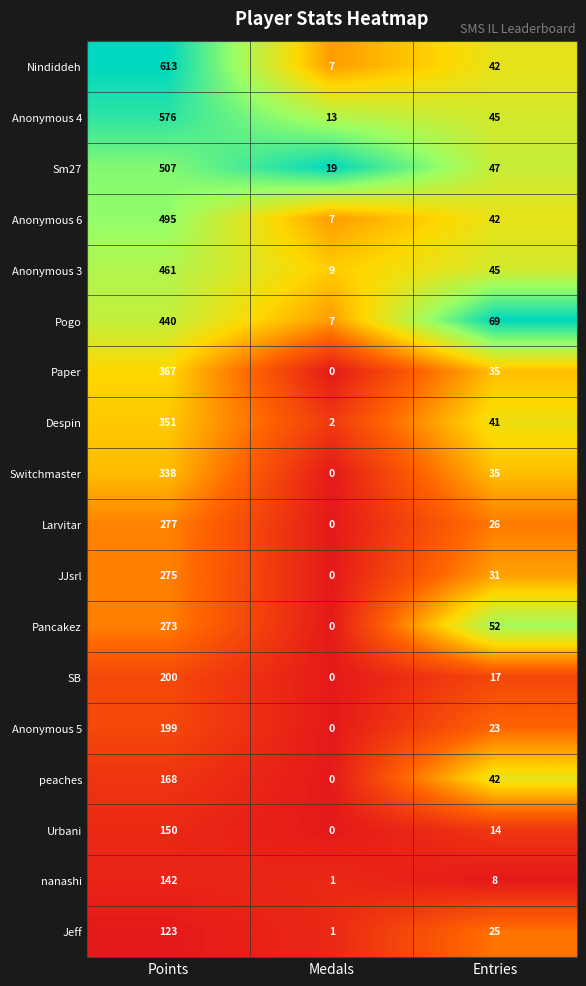

Is it true that nanashi equals 142 at Points?

True